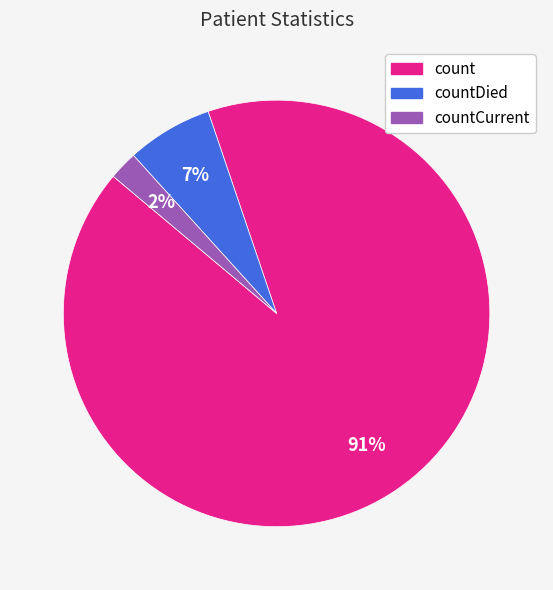

Is there a majority slice in this chart?

Yes